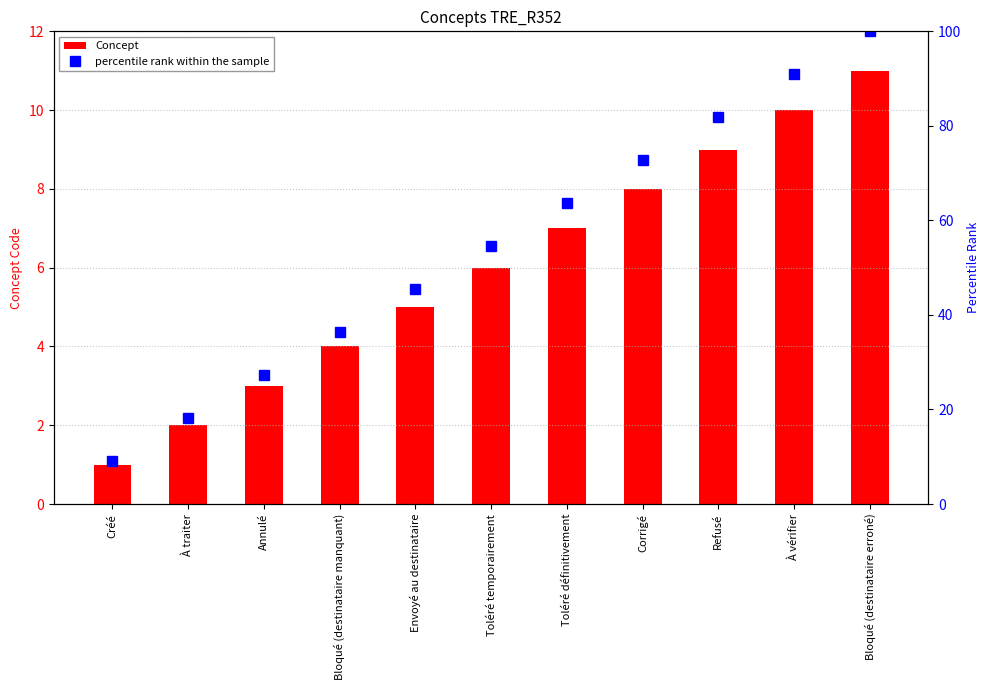

Which series has the largest total across all categories?

percentile rank within the sample